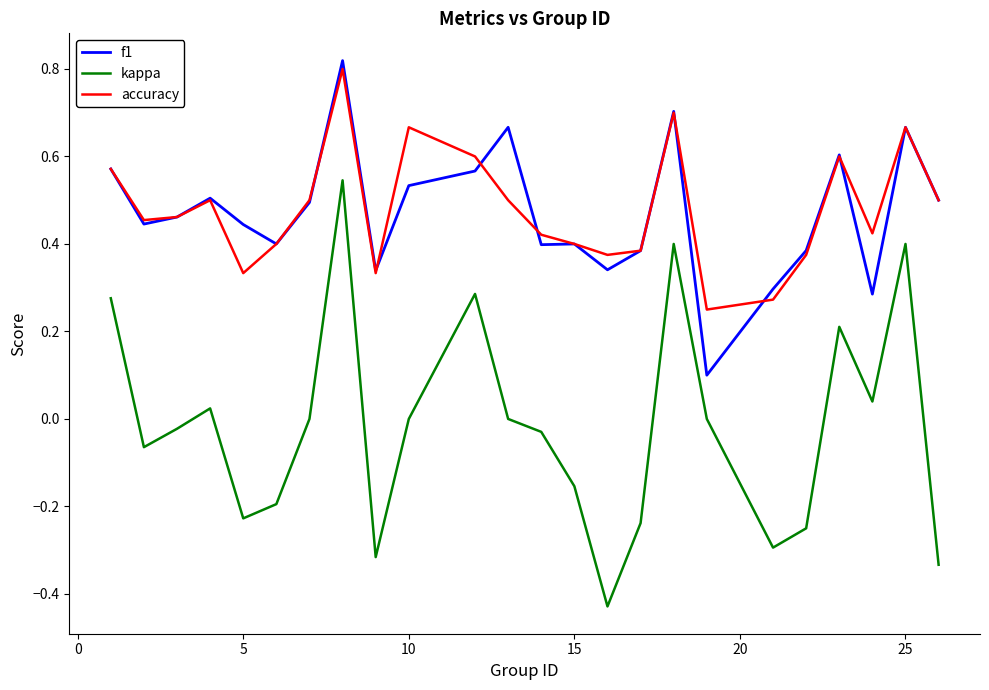

True or false: kappa and f1 intersect in this chart.

False